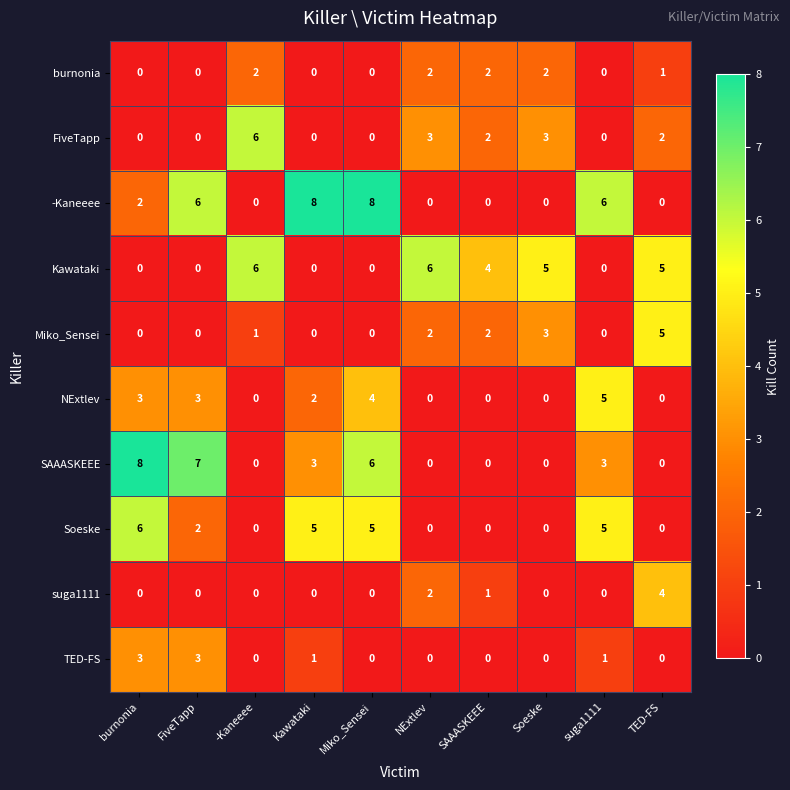

How many categories are shown in the chart?

10